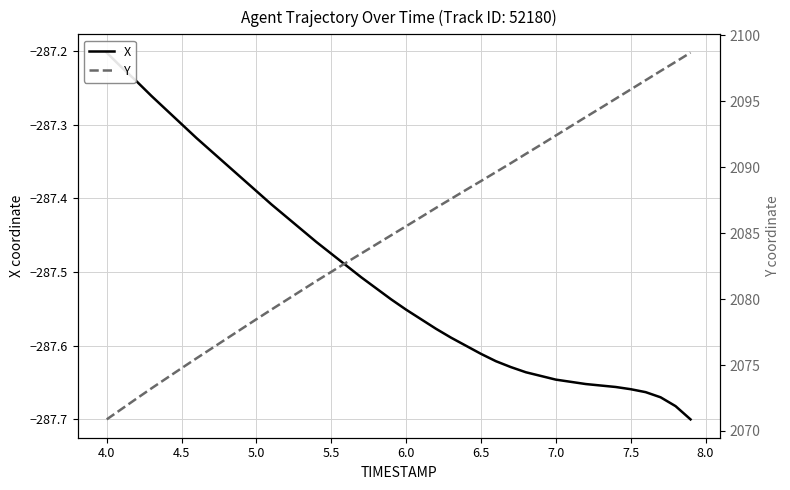

The value of Y at 13 is 497.2. True or false?

False